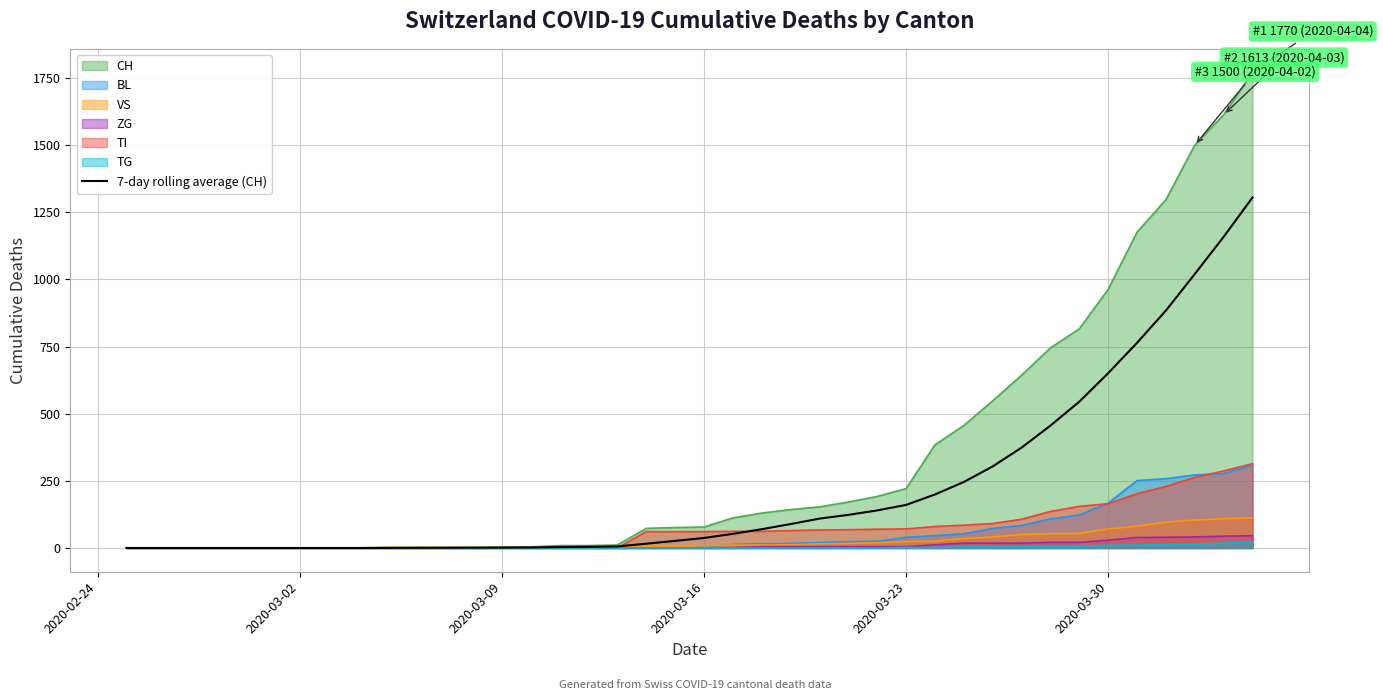

Reading left to right, transcribe all the data shown in this chart.

0.0	0.0	0.0	0.0	0.0	0.0	0.0	0.0	0.0	0.3	0.6	0.9	1.1	1.6	2.1	3.4	4.4	5.7	15.9	26.4	37.1	52.6	69.9	89.0	109.3	123.3	139.9	160.3	199.1	245.7	303.6	373.6	455.6	544.7	650.7	763.9	884.0	1020.0	1158.6	1305.0